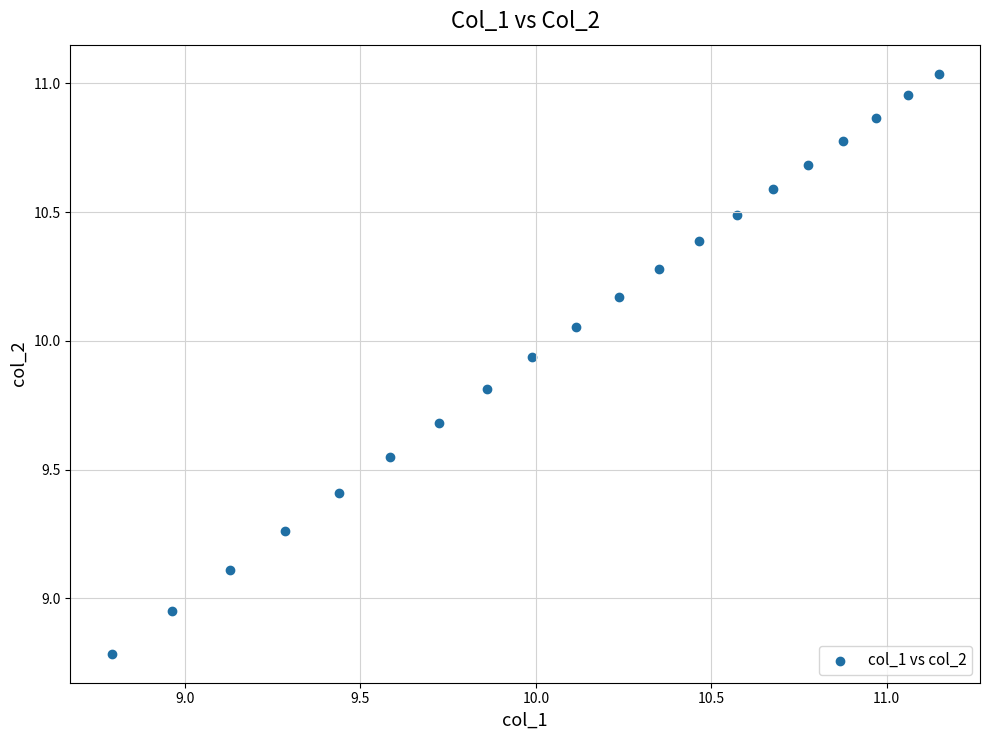

What is the range of X values (max minus min)?

2.4